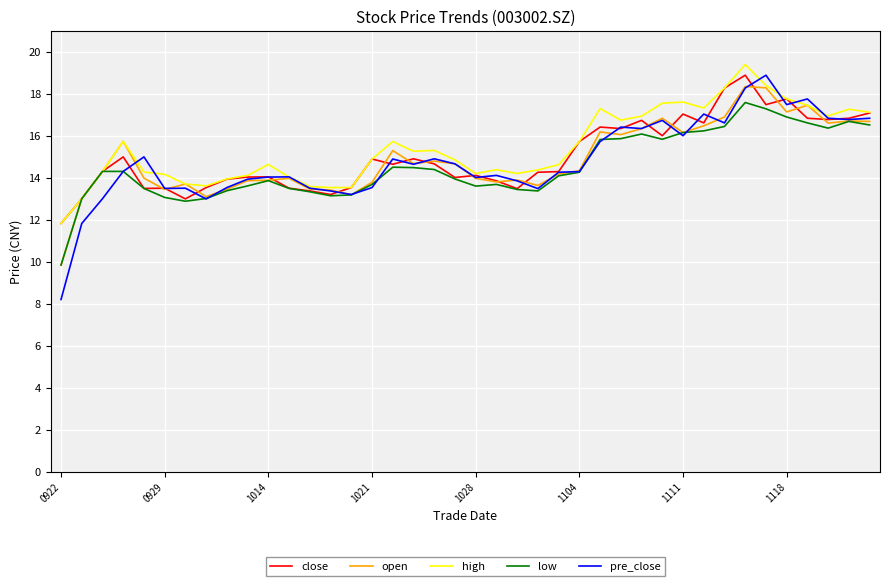

What is the maximum value for low?

17.6